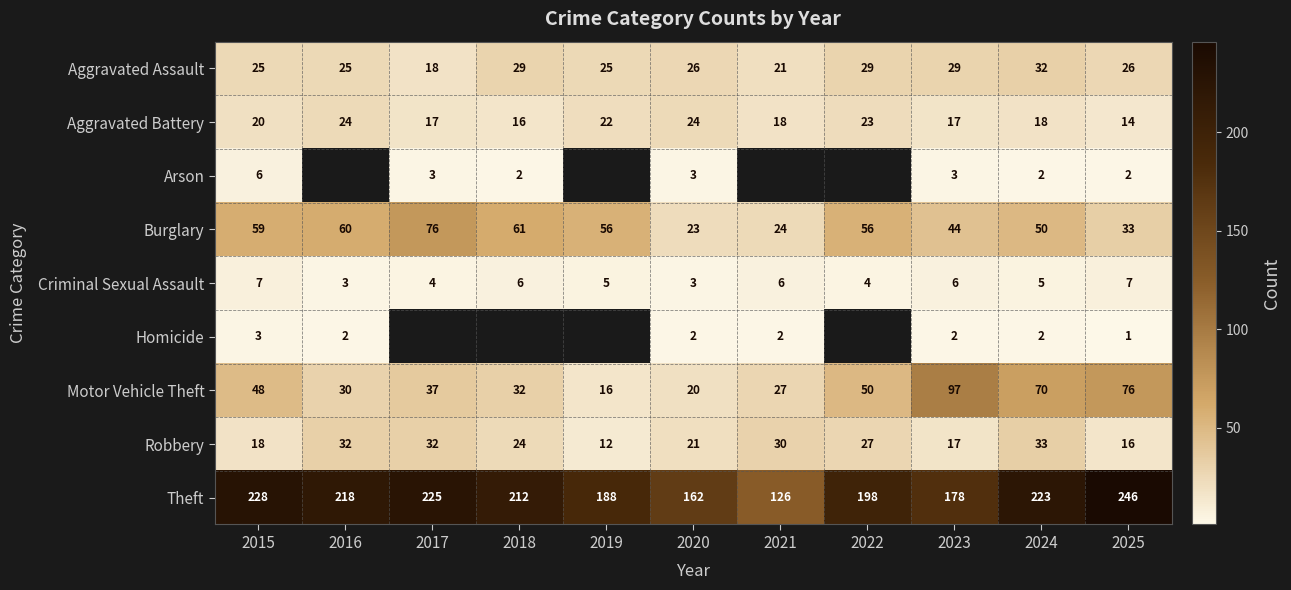

How many Criminal Sexual Assault values are between 4 and 6?

7